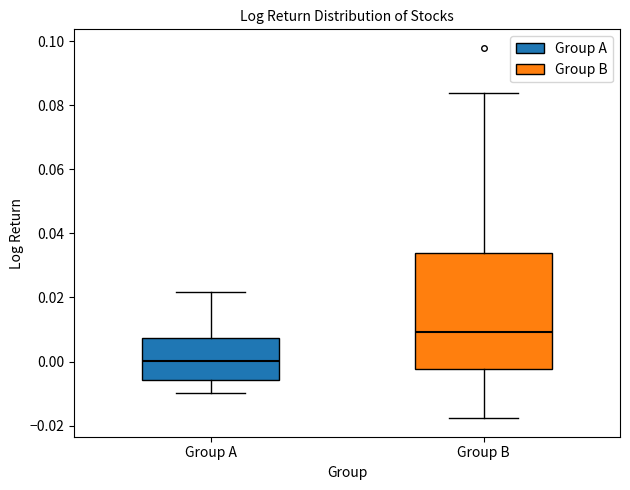

Reading left to right, read every box against the y-axis: the position of its median line, the range the box covers, and the ends of its whiskers. The values are not printed on the chart, so give them approximately, as read against the axis.

Group A: median 0.000, box -0.006 to 0.008, whiskers -0.010 to 0.022
Group B: median 0.010, box -0.002 to 0.034, whiskers -0.018 to 0.084